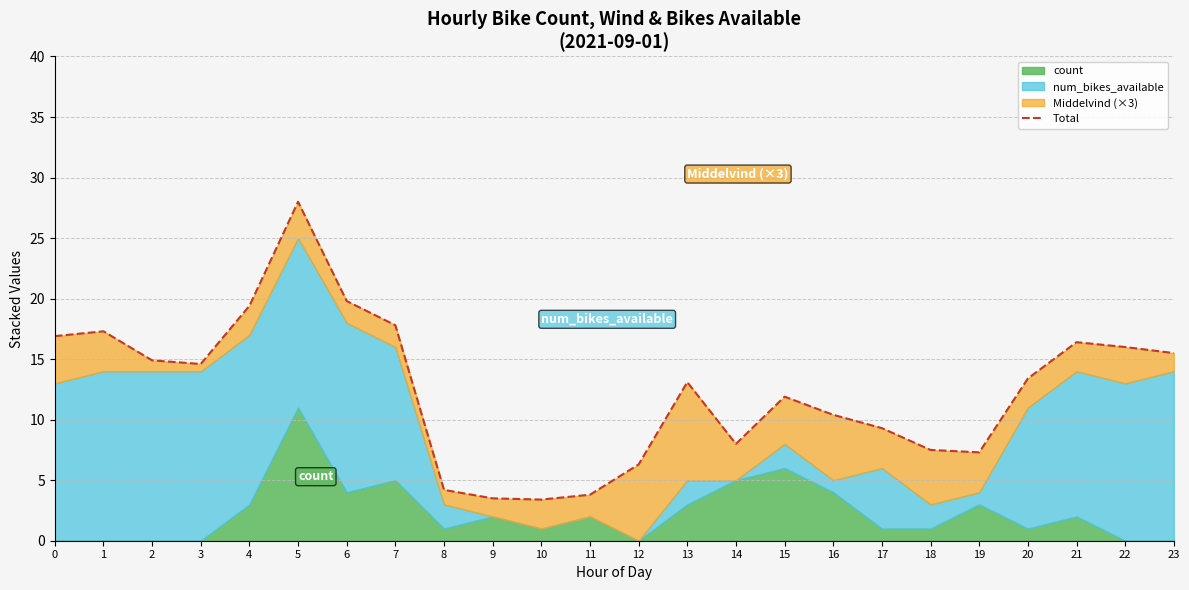

List the labels in order of value, largest first.

5, 6, 4, 7, 1, 0, 21, 22, 23, 2, 3, 20, 13, 15, 16, 17, 14, 18, 19, 12, 8, 11, 9, 10